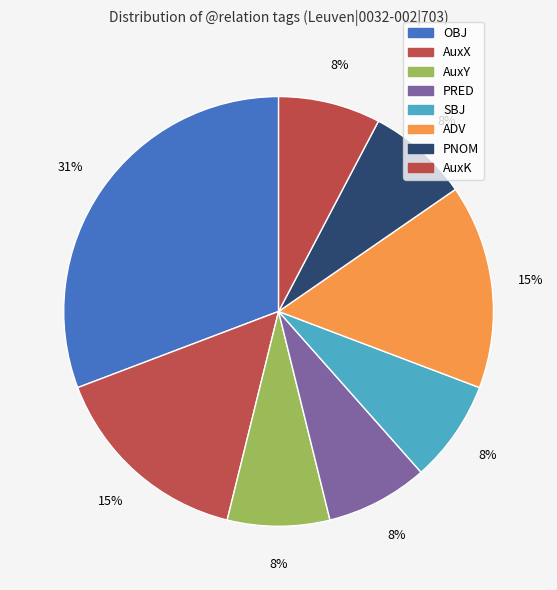

To the nearest percent, what portion does SBJ represent?

8%